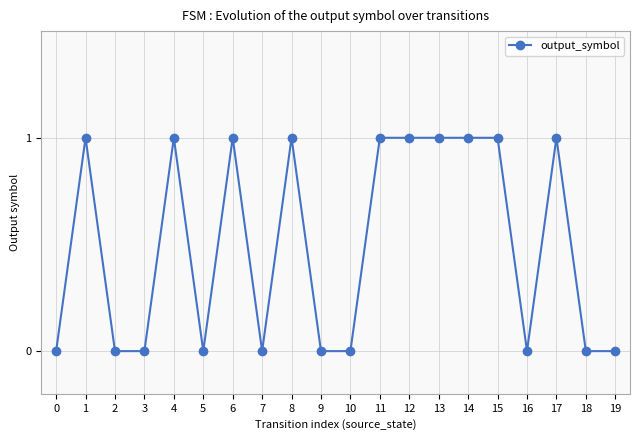

Does the chart display data point markers on the line(s)?

Yes